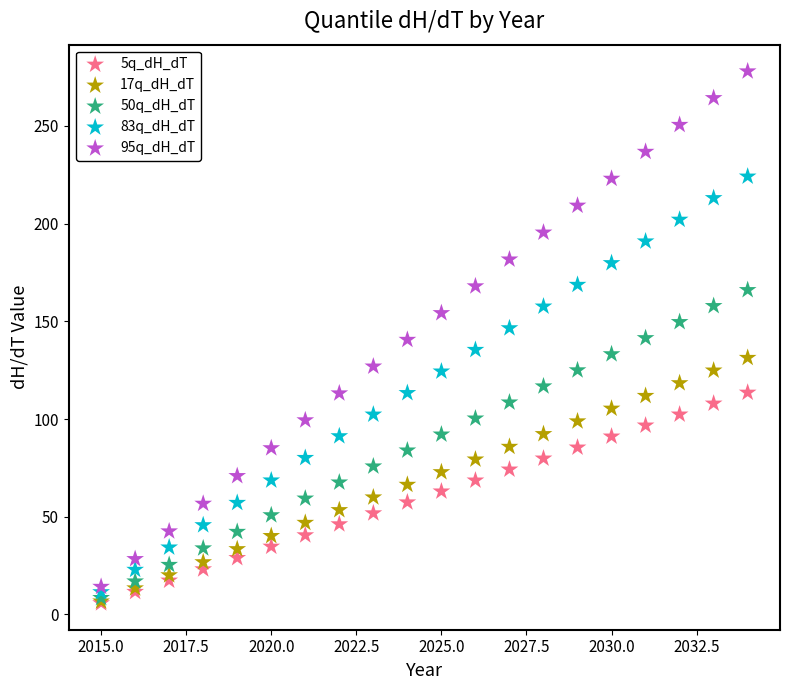

Which series has the widest spread of Y values?

95q_dH_dT